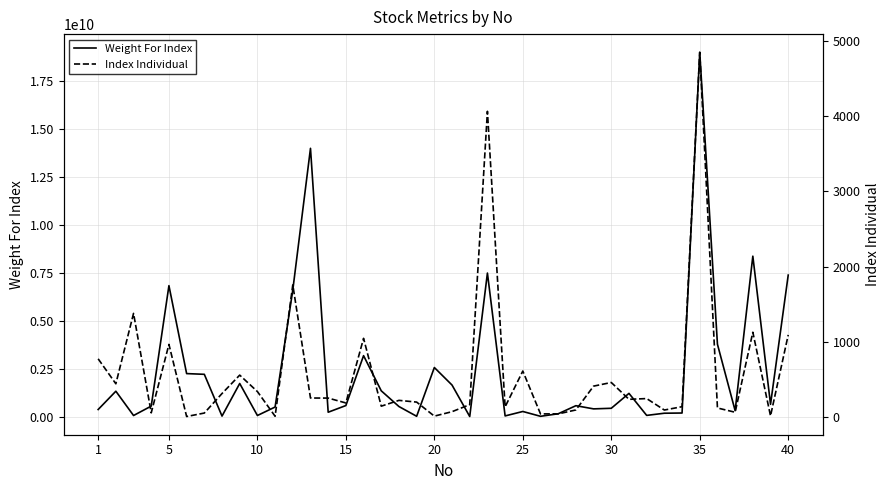

Is the value of Index Individual at 16 greater than the value of Weight For Index at 16?

No